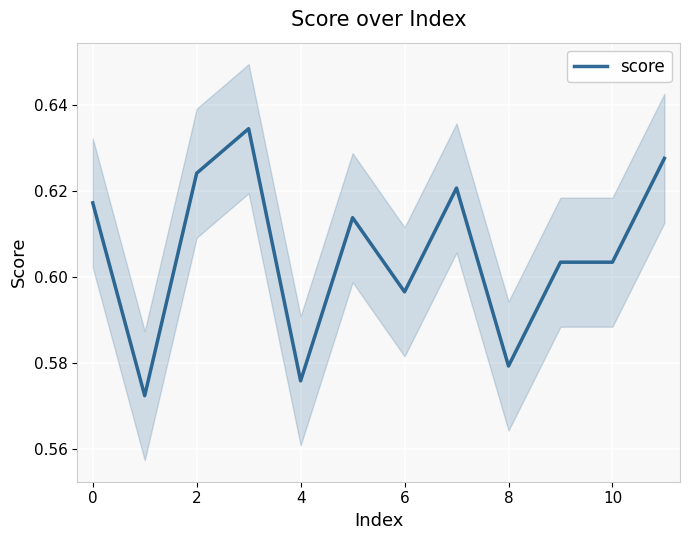

The chart shows a value of 0.8 at 0. True or false?

False